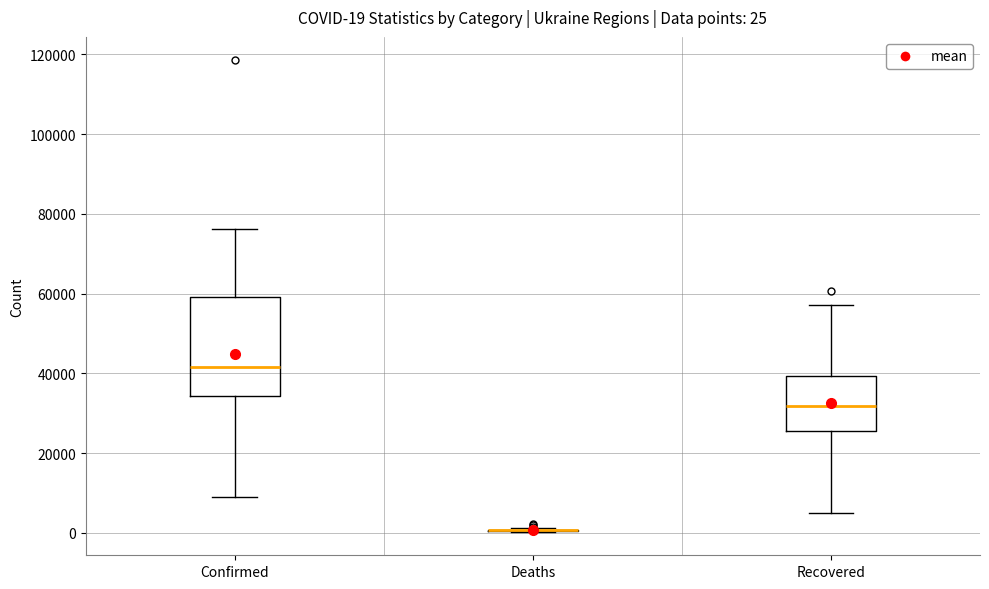

Which box is the tallest, from its lower edge to its upper edge?

Confirmed